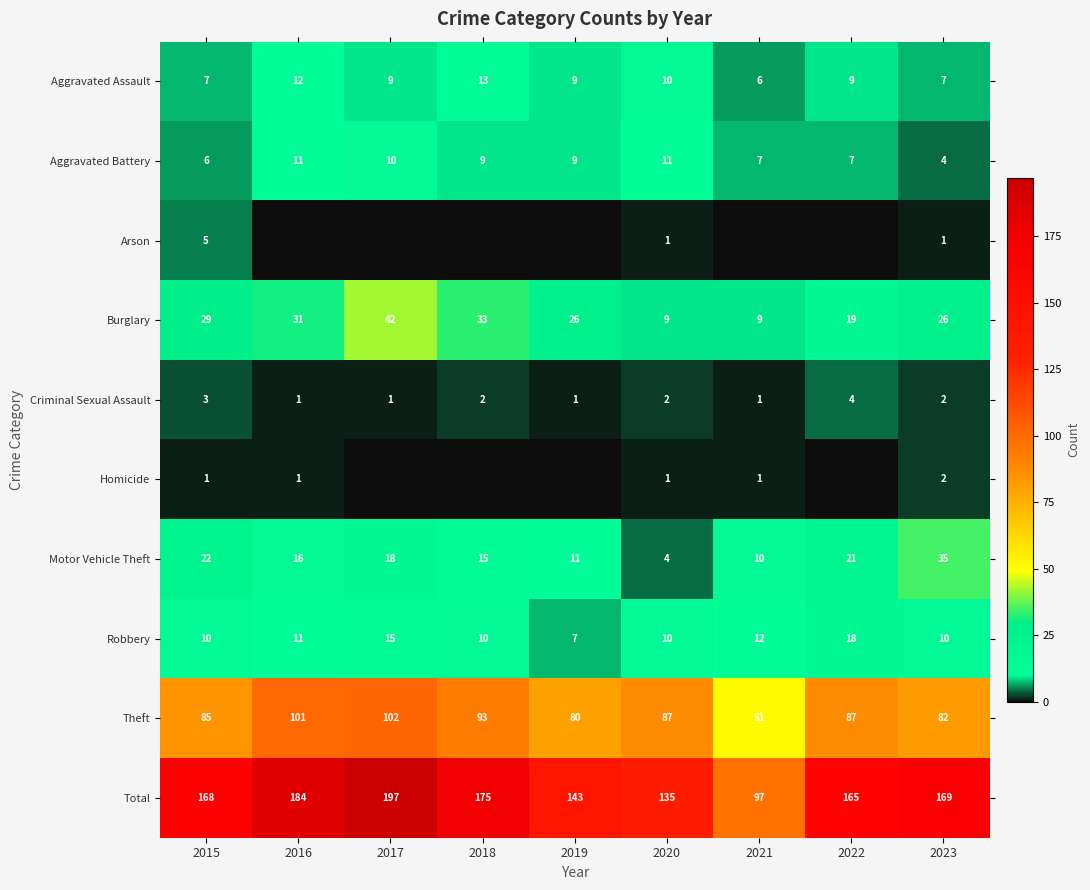

What is the sum of the Total values at 2022 and 2021?

262